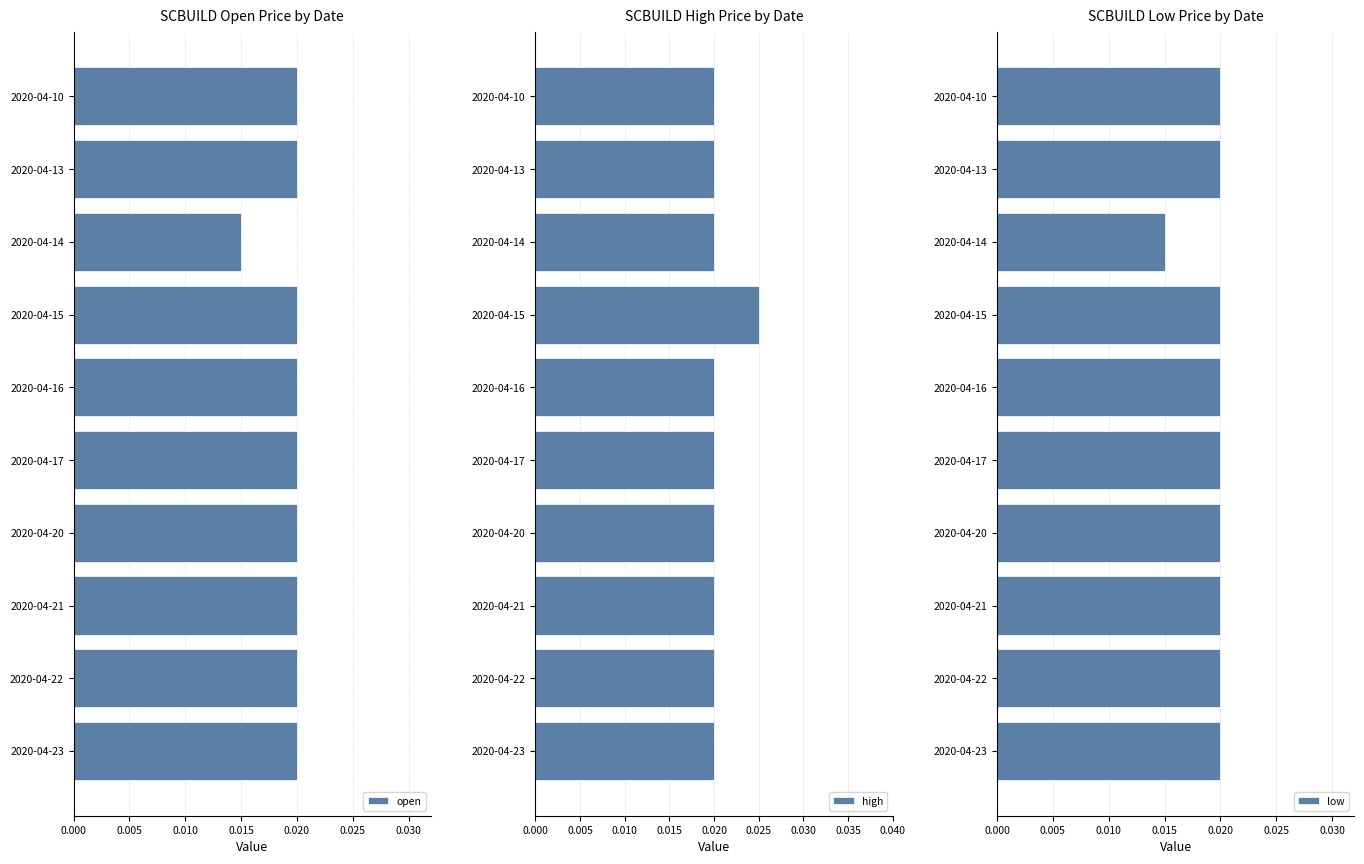

What is the sum of all low values?

0.2